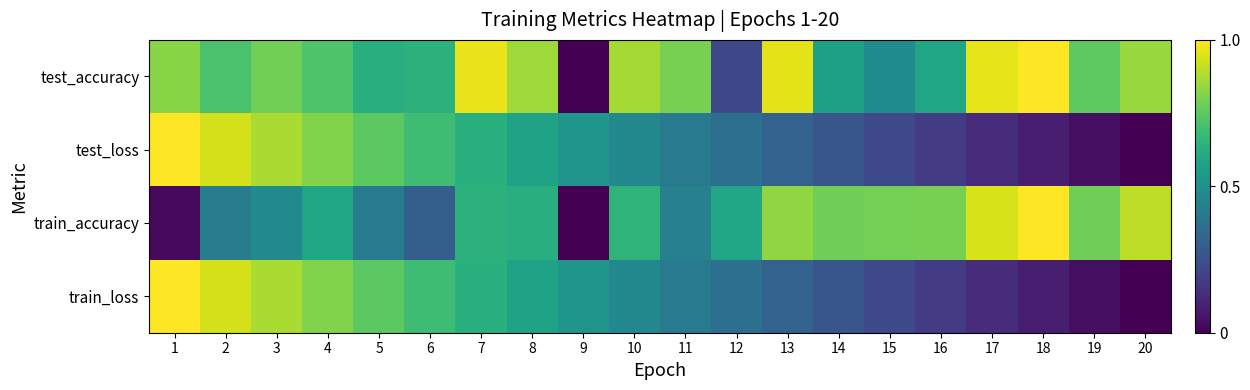

Between 8 and 12, which is larger?

8